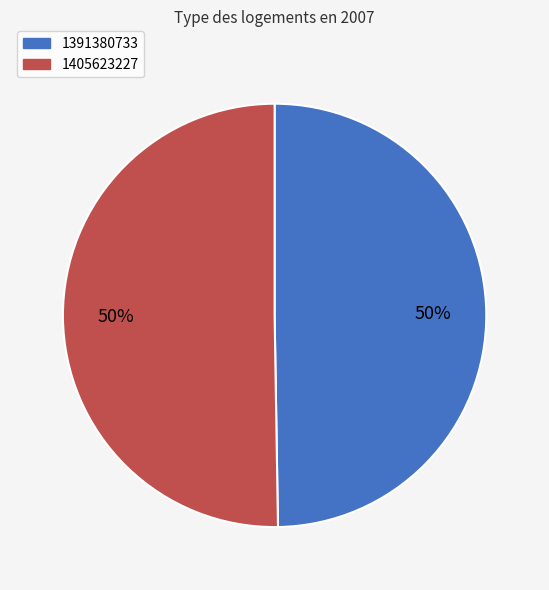

Which slice represents more than half of the pie?

1405623227